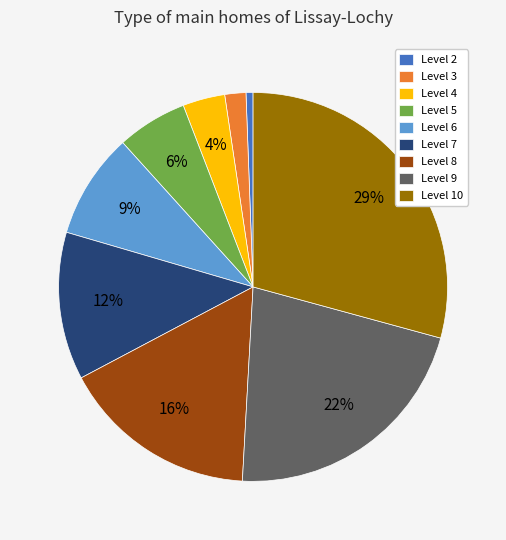

Which slice is the largest?

Level 10